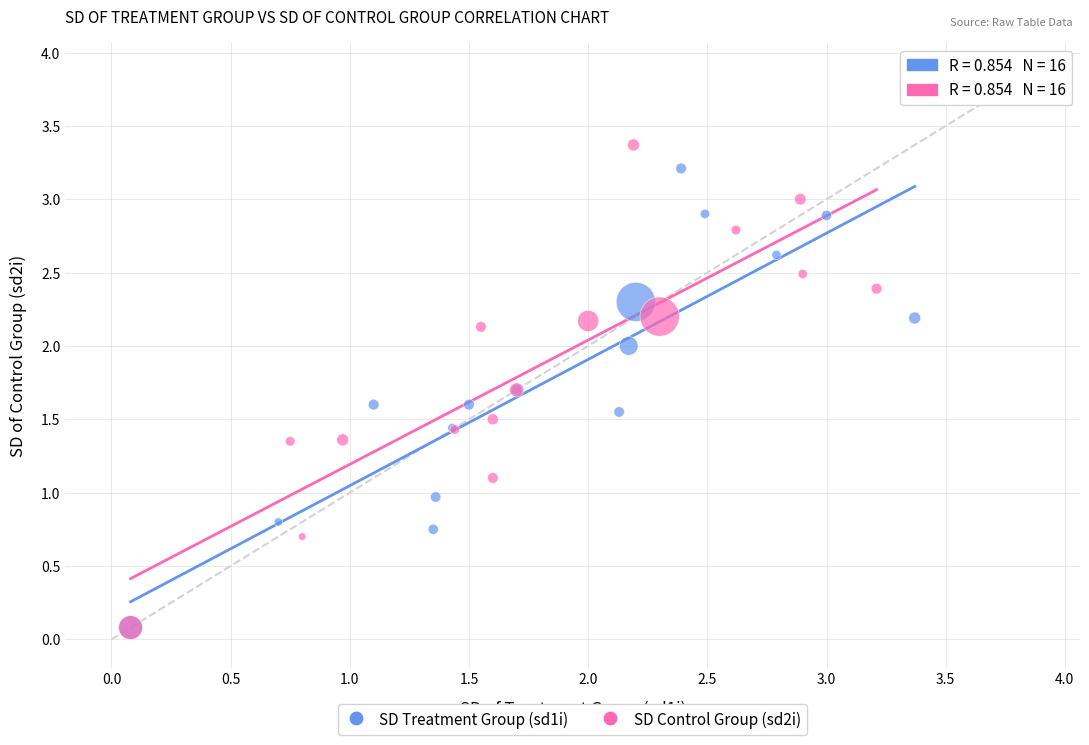

Which series has the widest spread of Y values?

SD Control Group (sd2i)